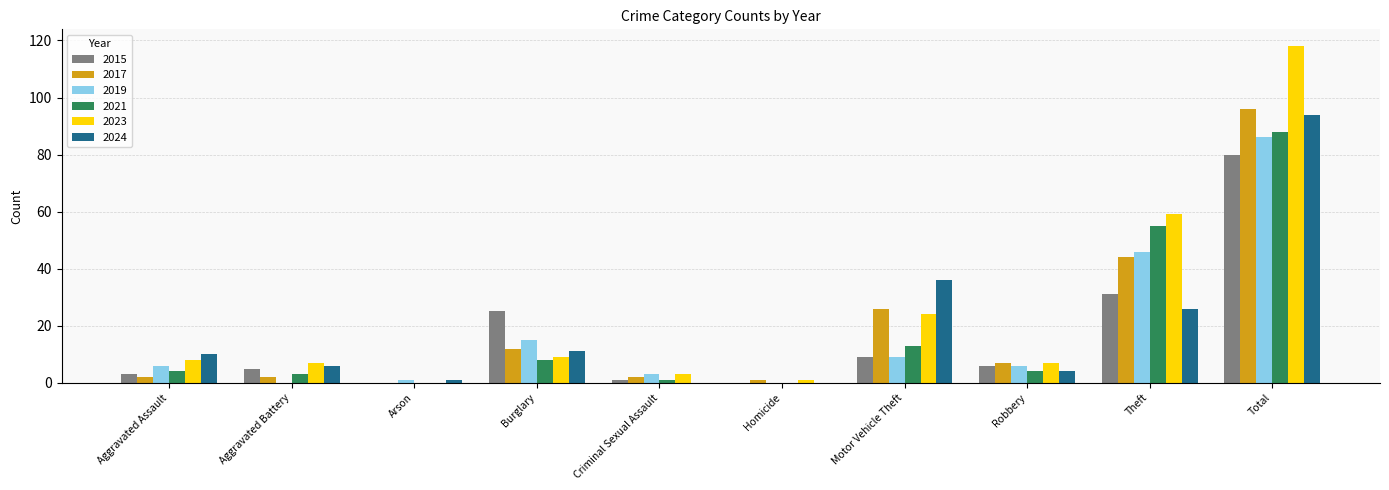

Is it true that 2017 equals 12 at Burglary?

True